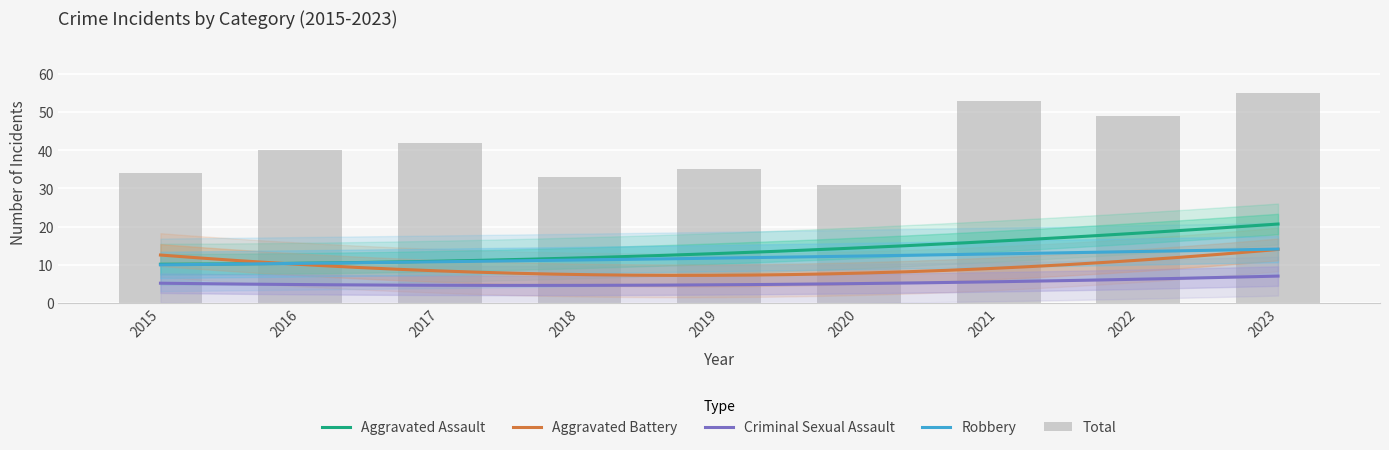

Which series has the largest total across all categories?

Total